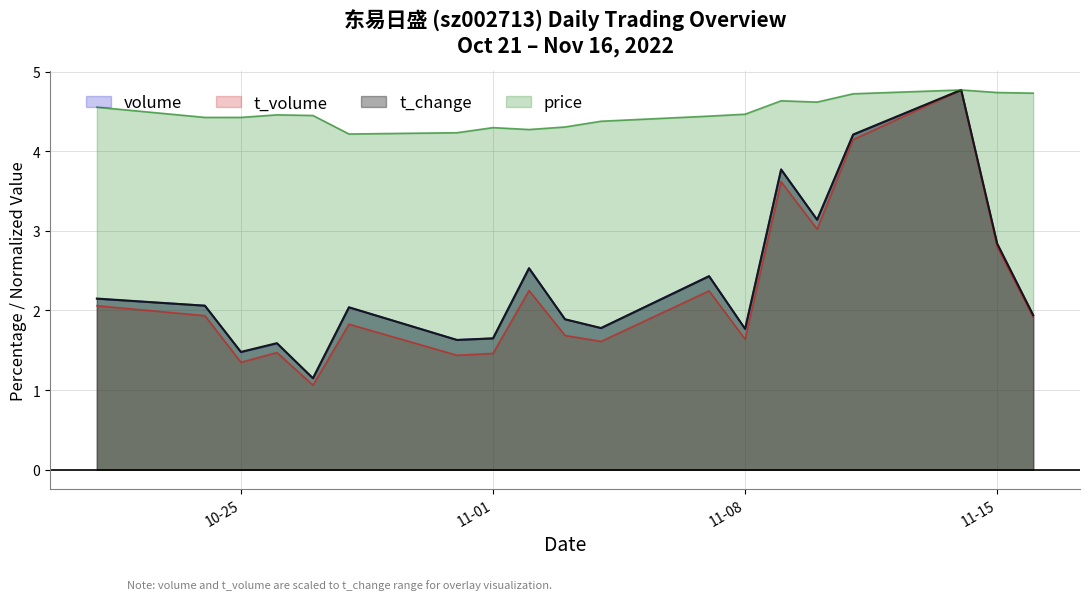

Does the chart have visible grid lines?

Yes